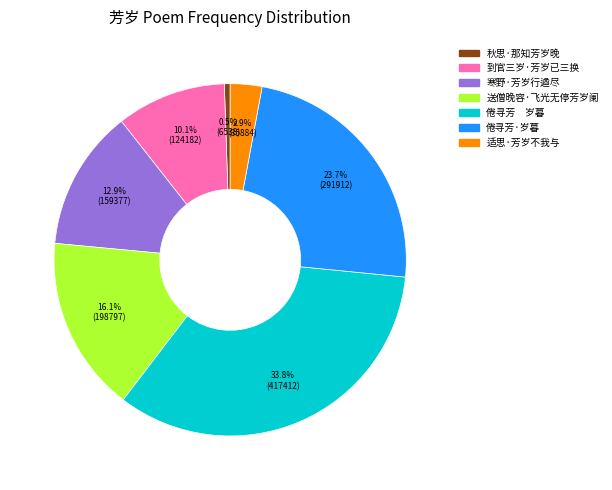

How many segments does this pie chart have?

7